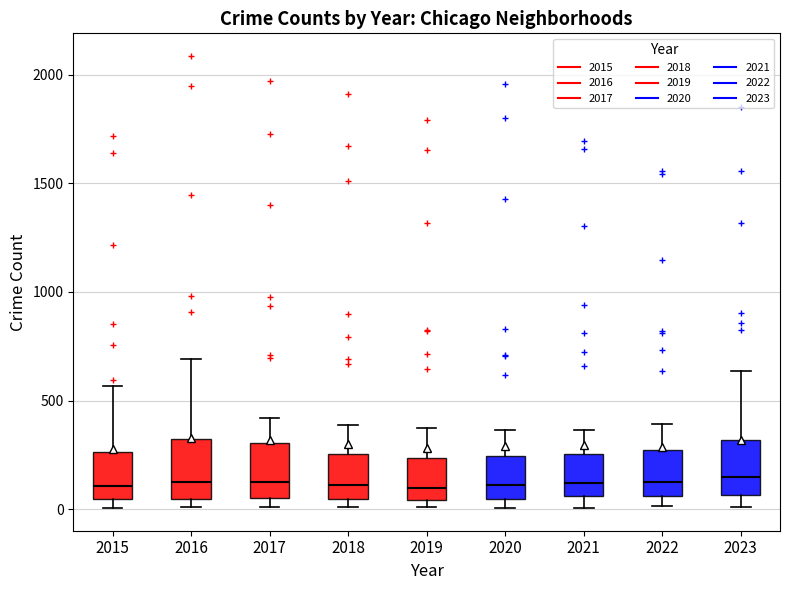

Where is the upper edge of the box at x = 2018 on the y-axis? The values are not printed on the chart, so give them approximately, as read against the axis.

250